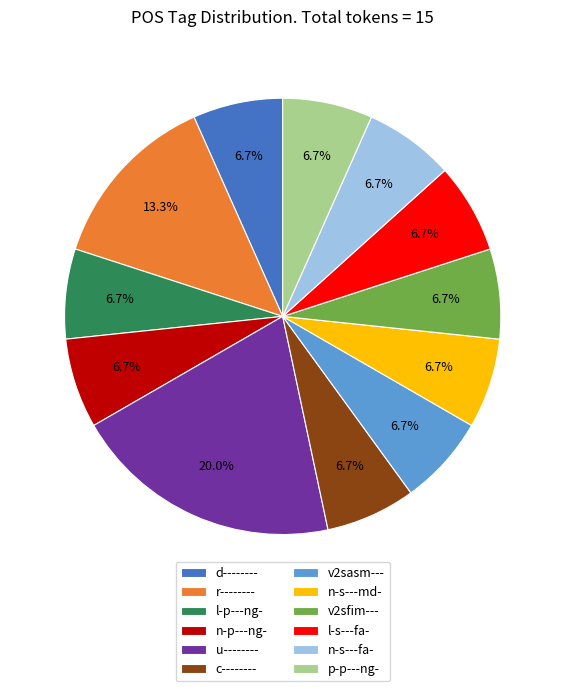

Which category has the biggest portion of the pie?

u--------